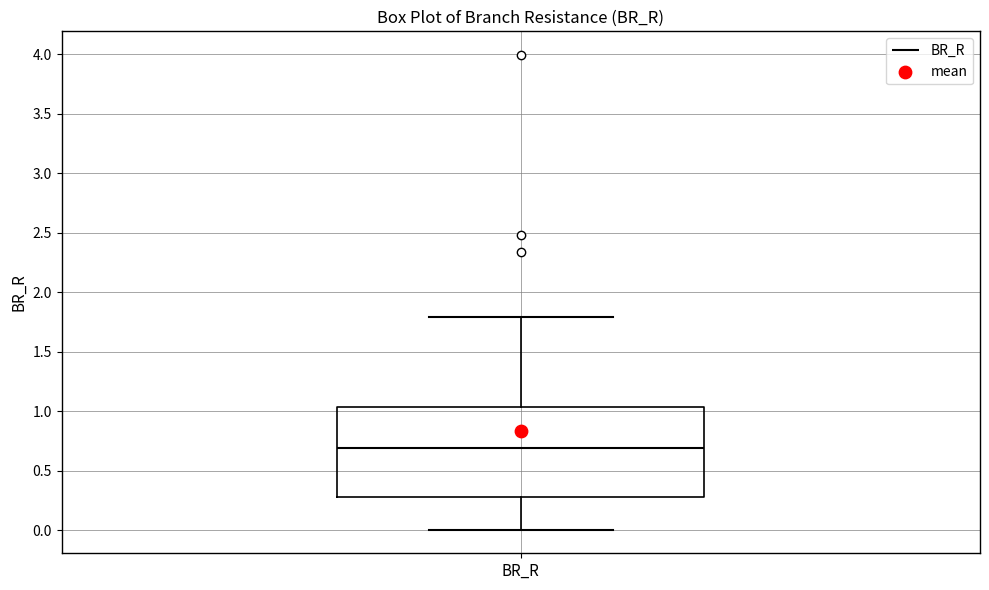

Read this box plot against the y-axis: the position of the median line, the range covered by the box, and the ends of both whiskers. The values are not printed on the chart, so give them approximately, as read against the axis.

median 0.70, box 0.25 to 1.05, whiskers 0.00 to 1.80